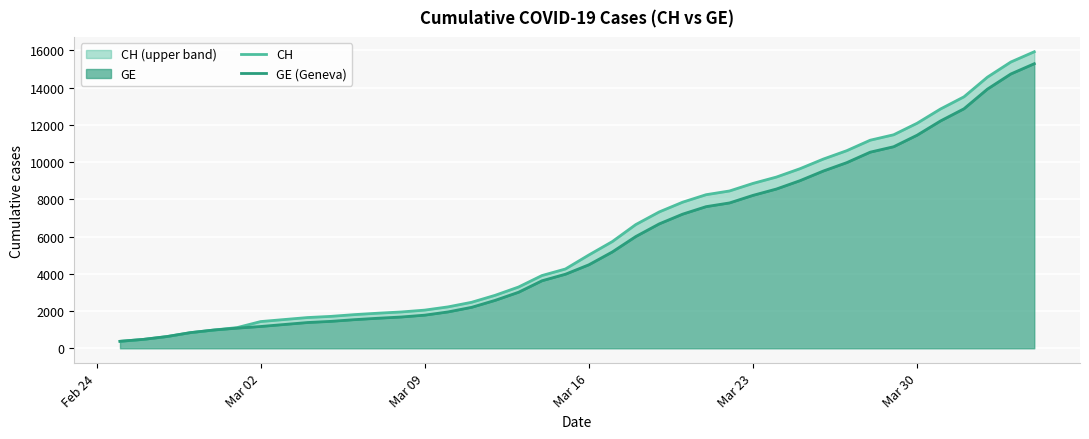

True or false: GE (Geneva) has more than 2 interior local peaks.

False